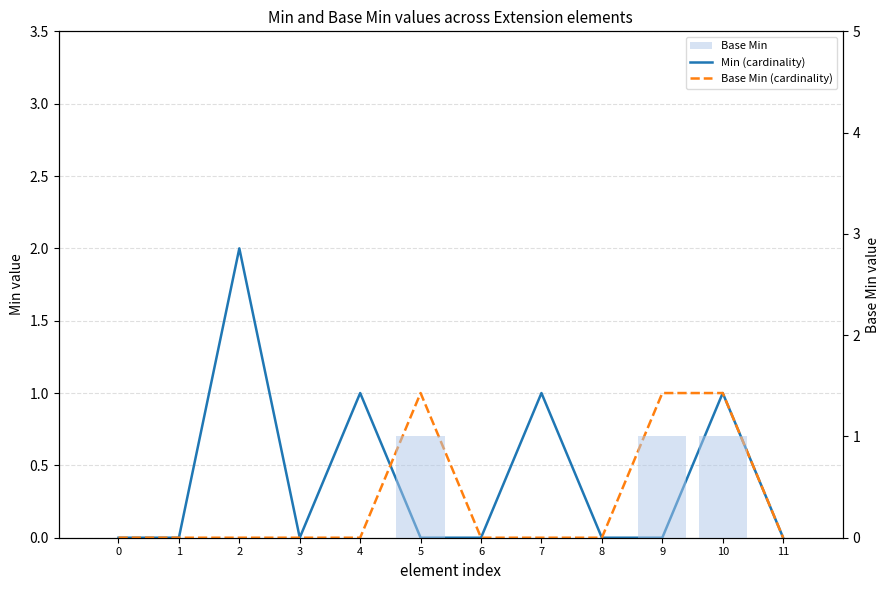

Reading right to left, list all the values displayed in this chart.

Min (cardinality): 0	1	0	0	1	0	0	1	0	2	0	0
Base Min (cardinality): 0	1	1	0	0	0	1	0	0	0	0	0
Base Min: 0	1	1	0	0	0	1	0	0	0	0	0